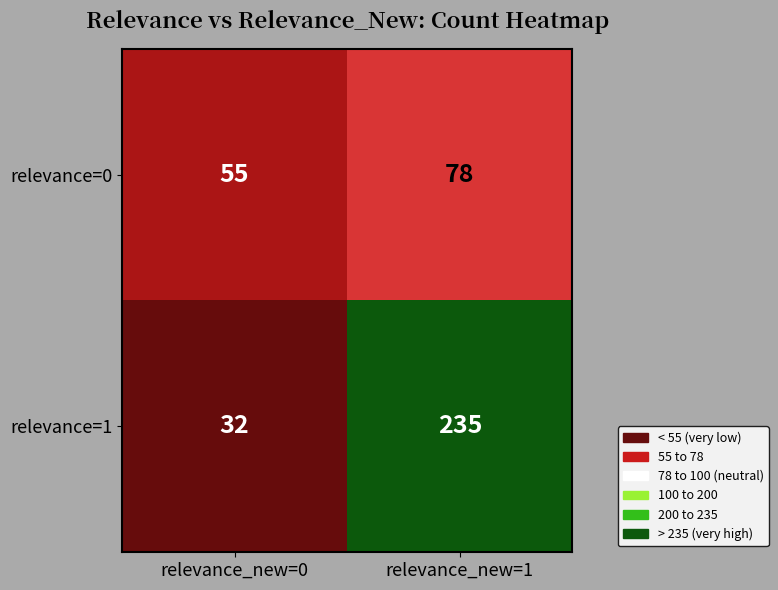

Count the number of categories in the chart.

2